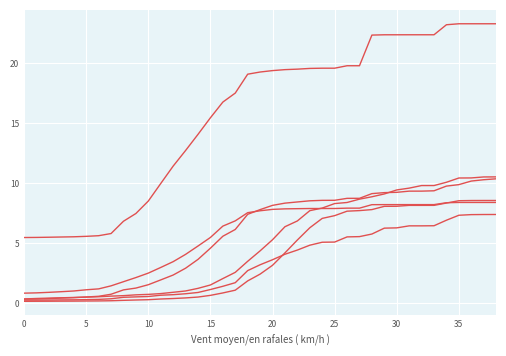

Is this an area chart (filled region under the line)?

No